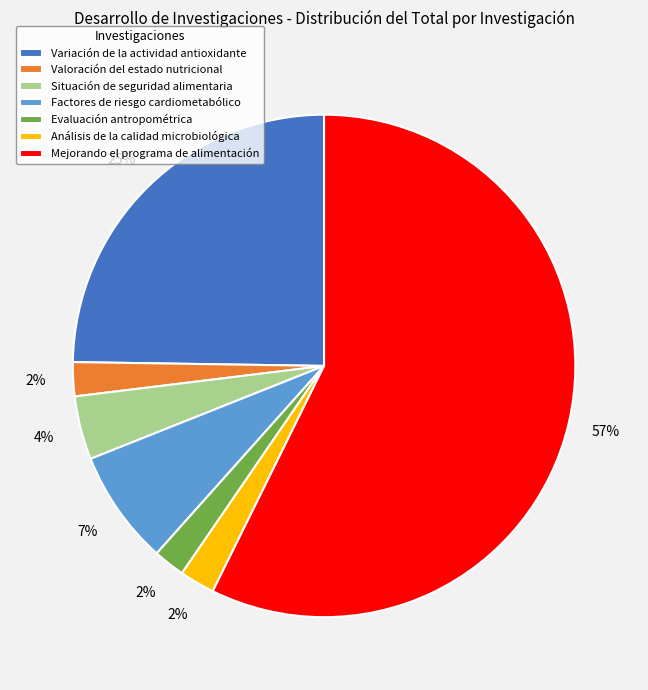

Do Evaluación antropométrica and Situación de seguridad alimentaria together represent more than half of the pie?

No